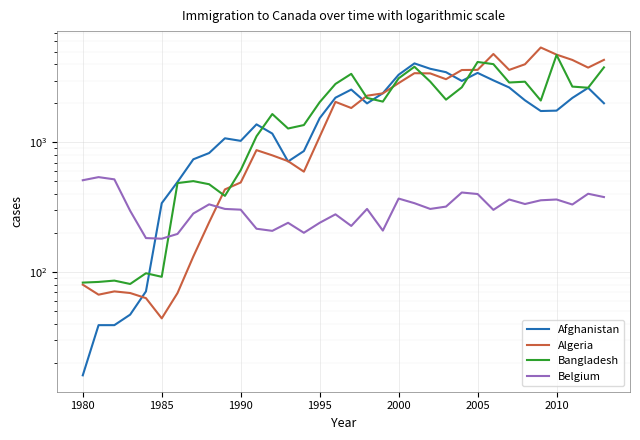

What is the spread (max minus min) of values at 7?

609